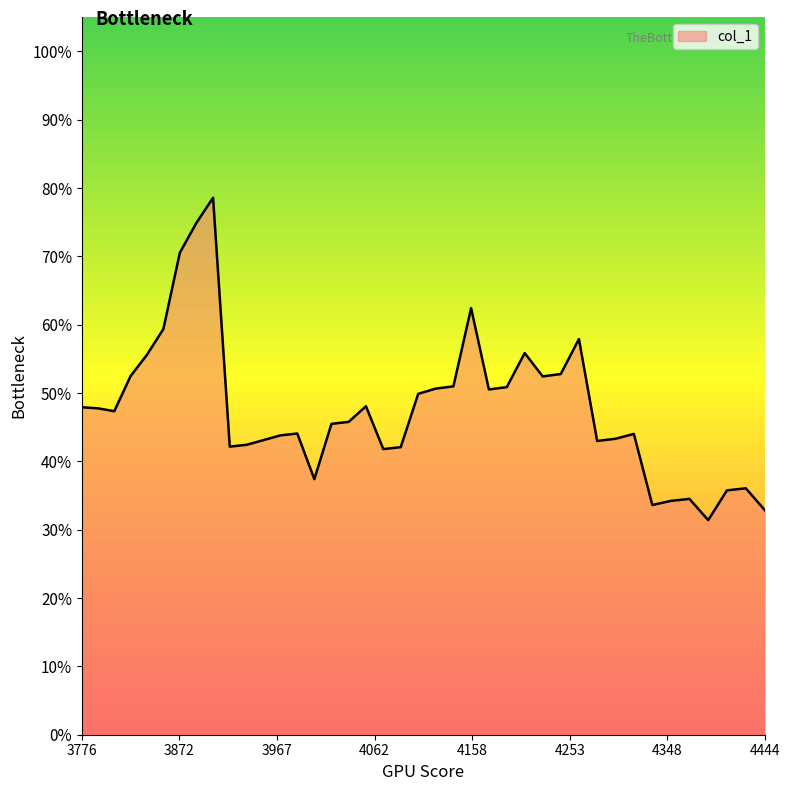

Is this an area chart (filled region under the line)?

Yes